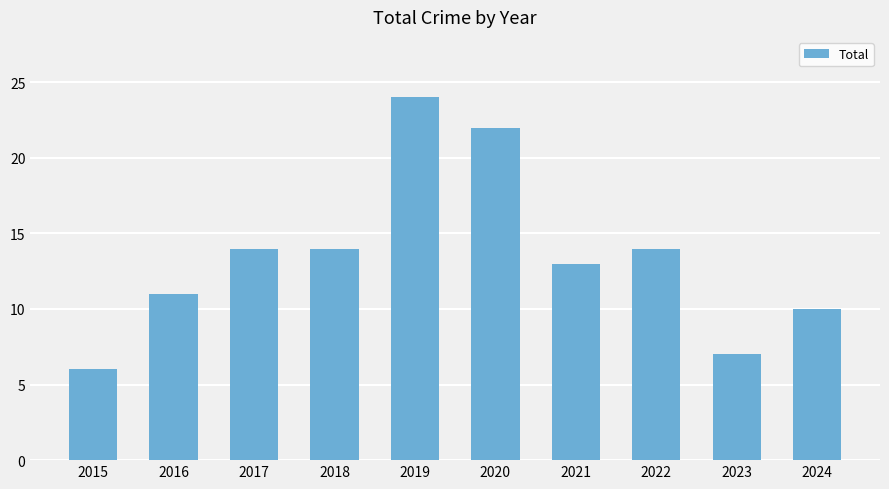

How many data points does each series have?

10